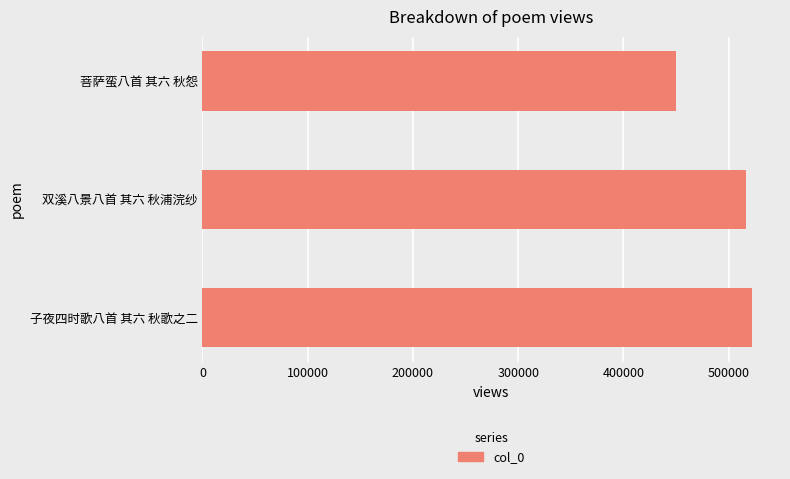

True or false: the data shows 885558 at 子夜四时歌八首 其六 秋歌之二.

False